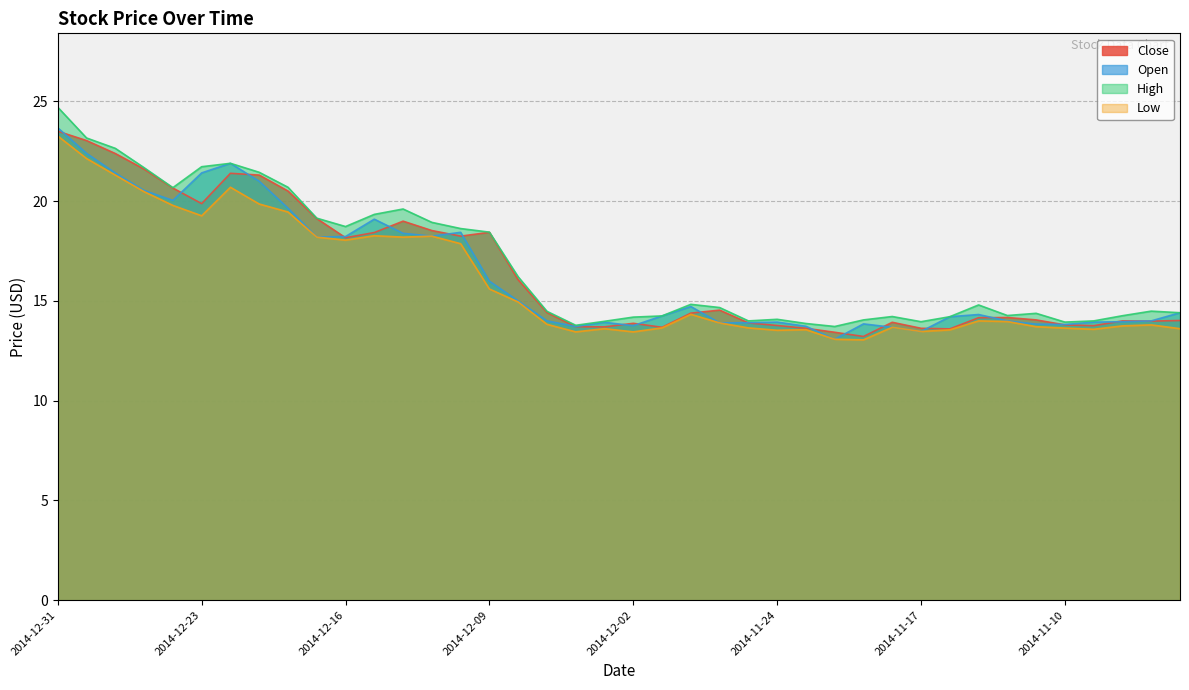

How many lines are shown in the chart?

4